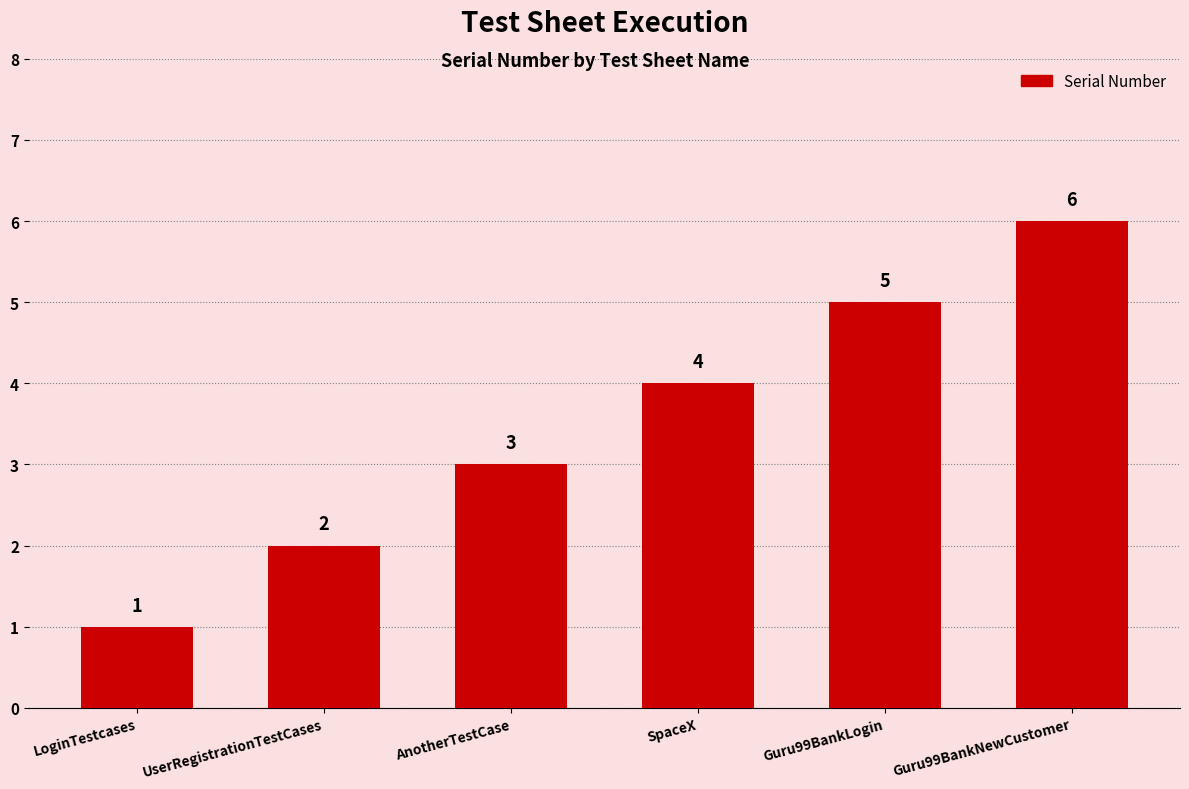

Reading left to right, transcribe all the data shown in this chart.

1	2	3	4	5	6